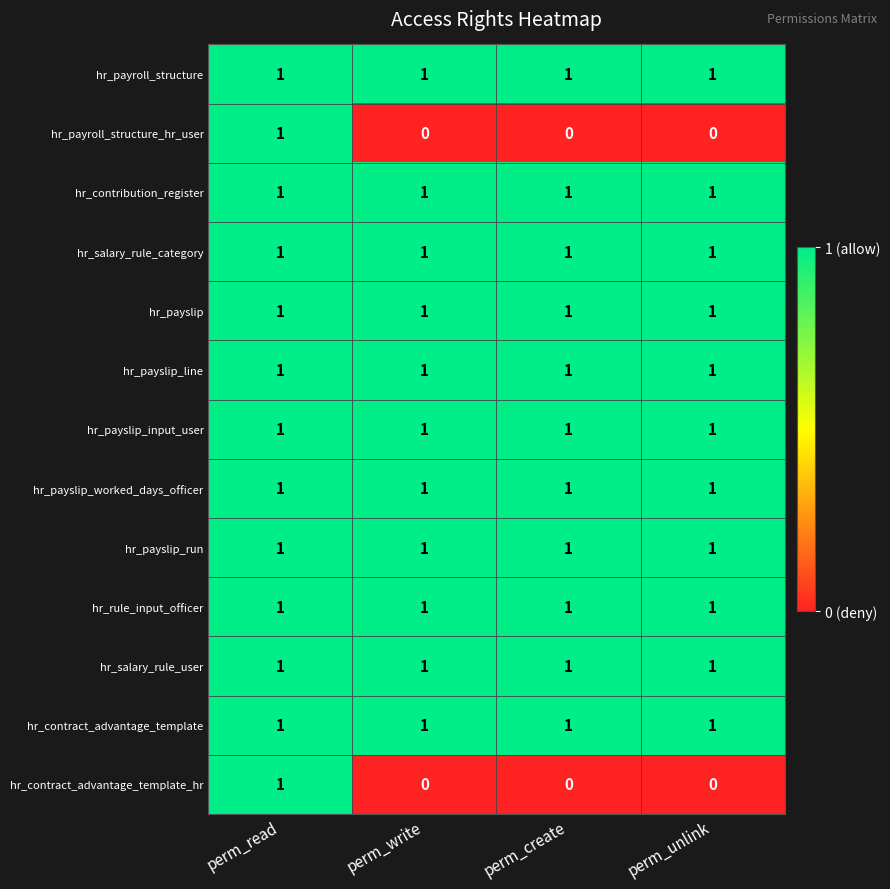

At how many categories does at least one series exceed 0?

4